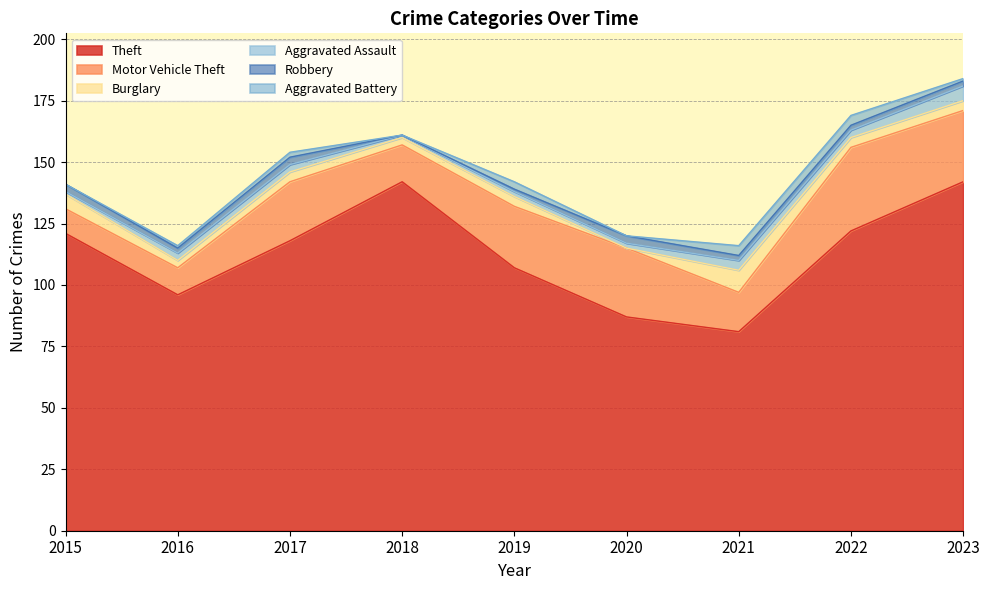

What is the average value of the Burglary series?

4